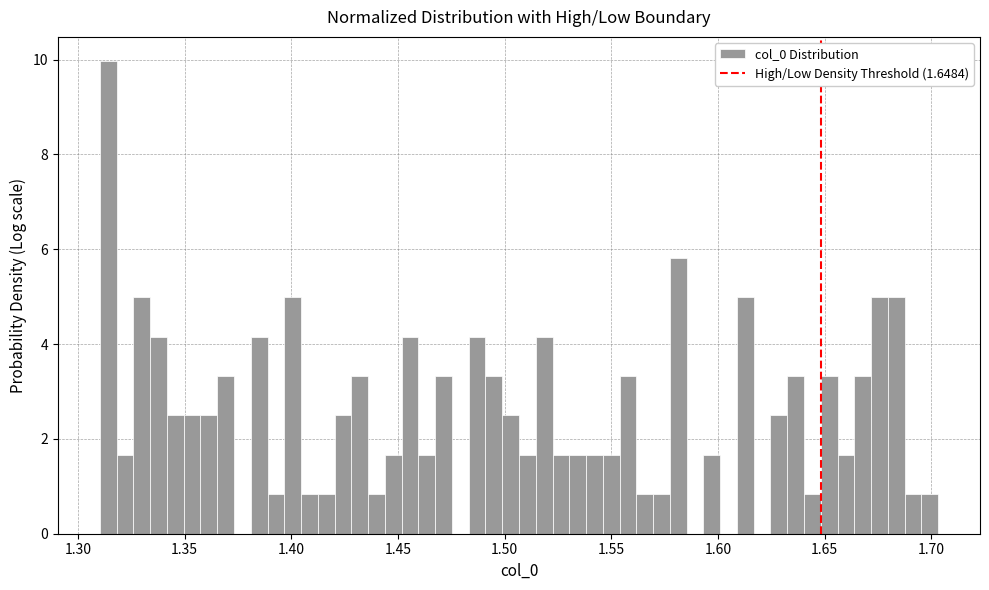

Read against the x-axis, roughly where is the centre of the tallest bar?

1.315